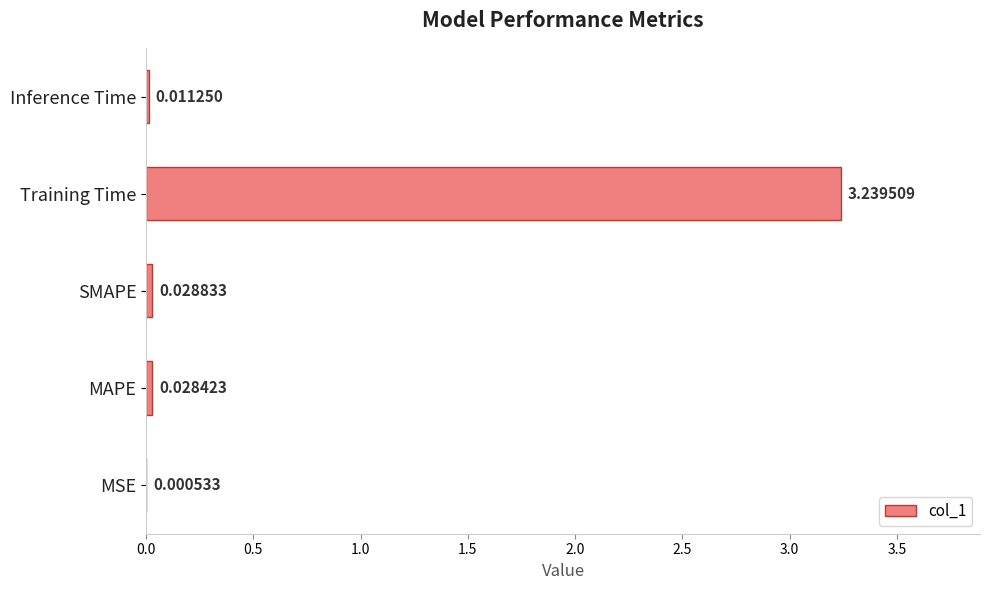

Between Inference Time and MSE, which is larger?

Inference Time